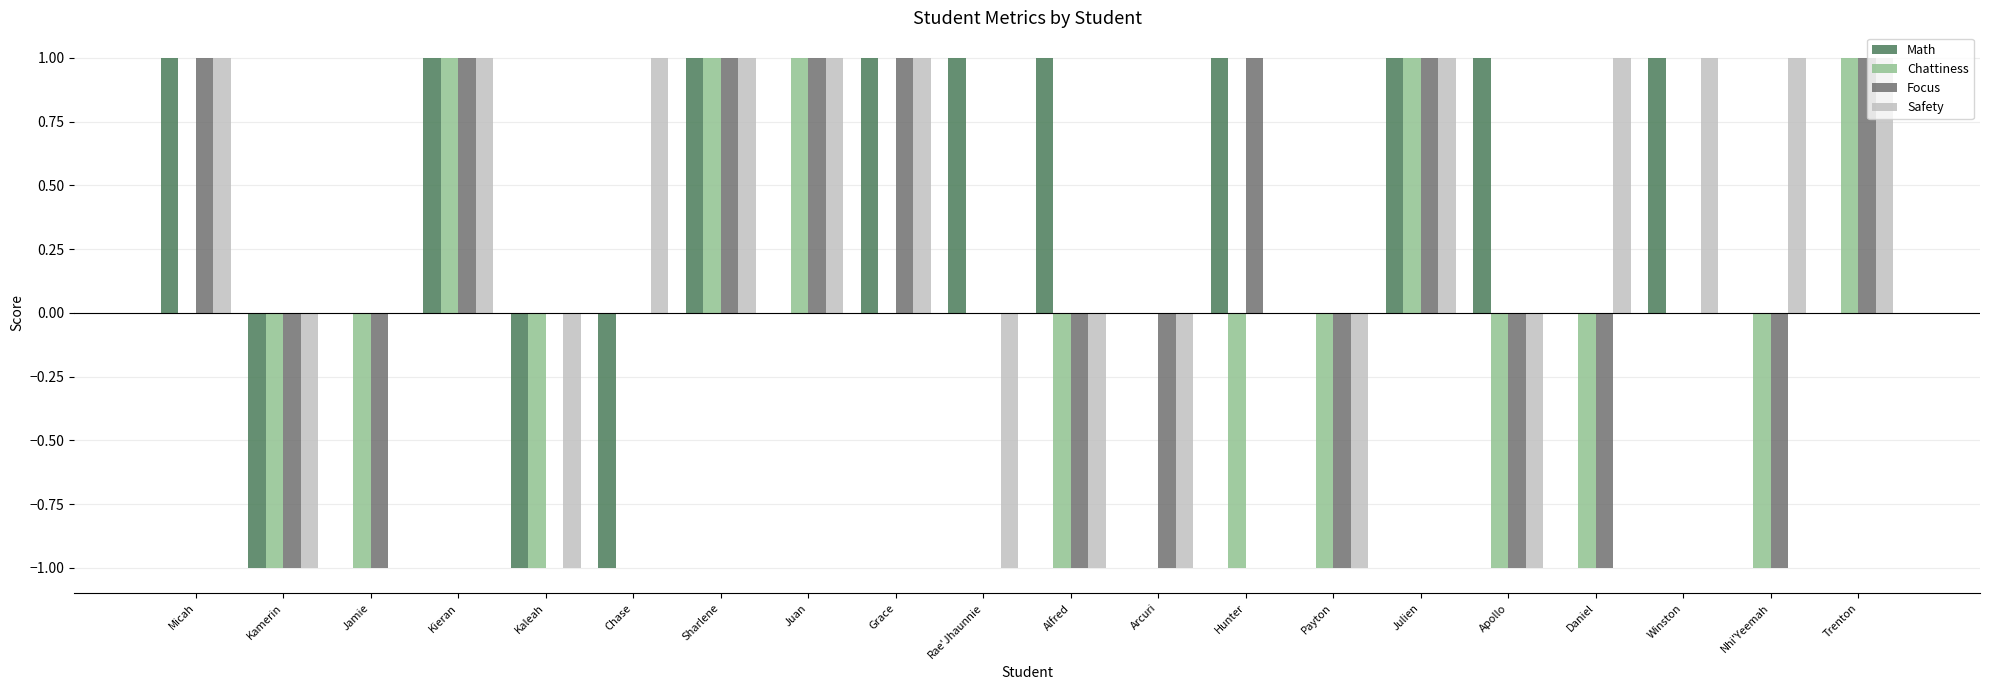

What is the maximum value for Math?

1